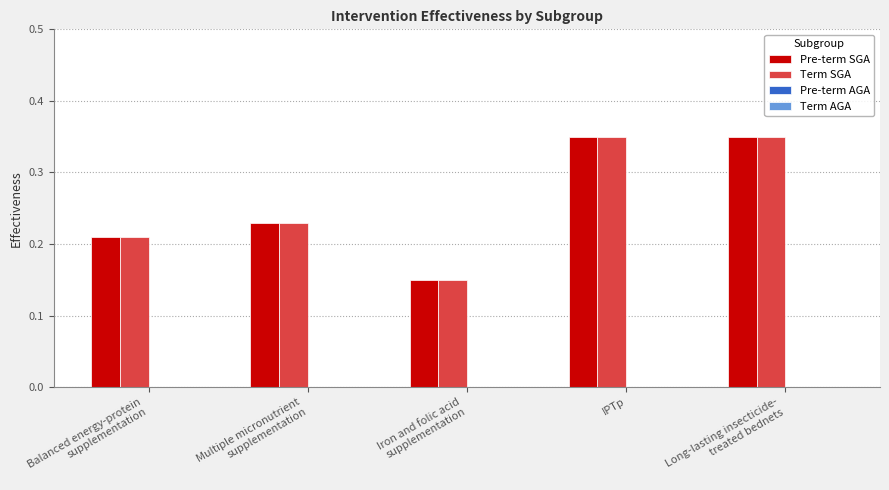

At how many categories does at least one series exceed 0?

5